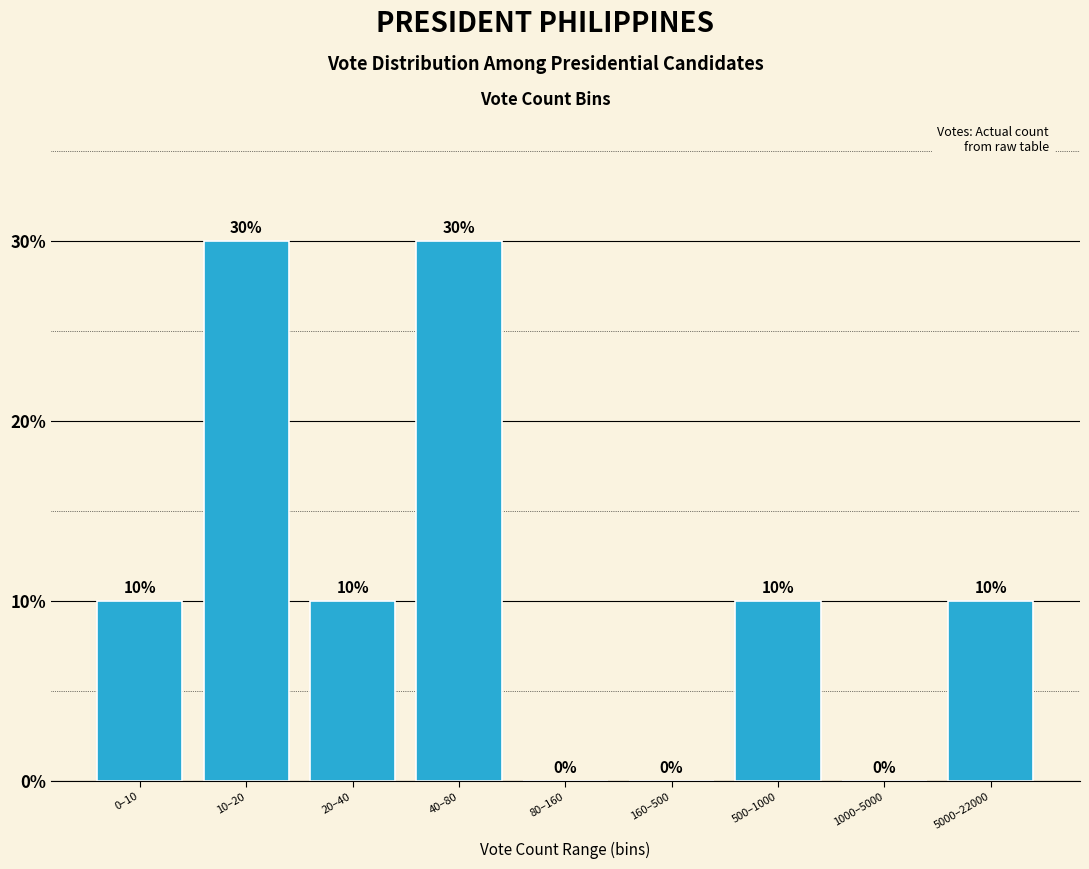

Reading left to right, transcribe all the data shown in this chart.

0–10=10	10–20=30	20–40=10	40–80=30	80–160=0	160–500=0	500–1000=10	1000–5000=0	5000–22000=10